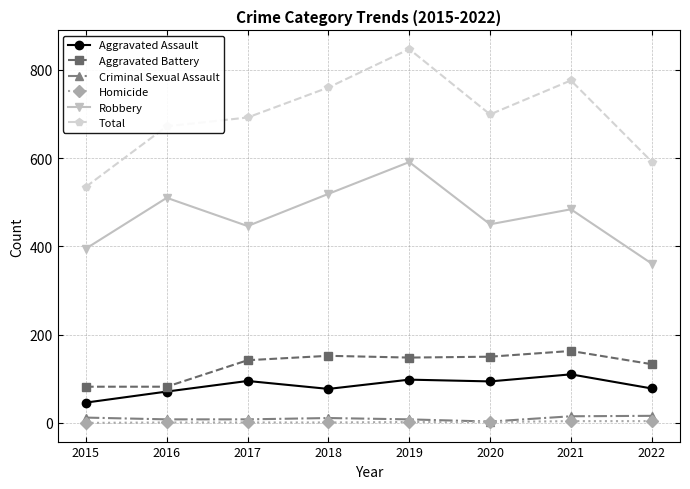

At which label is Robbery closest to 476?

2021